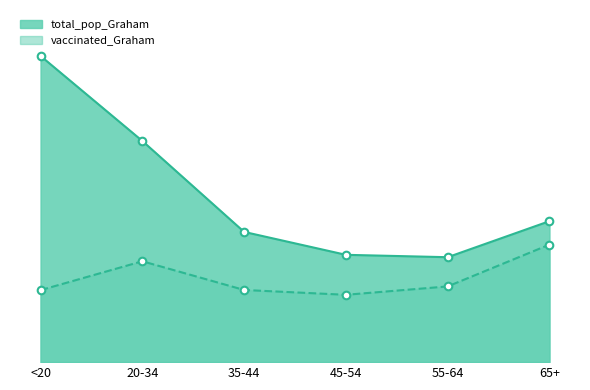

What is the total value across all series at 20-34?

12259